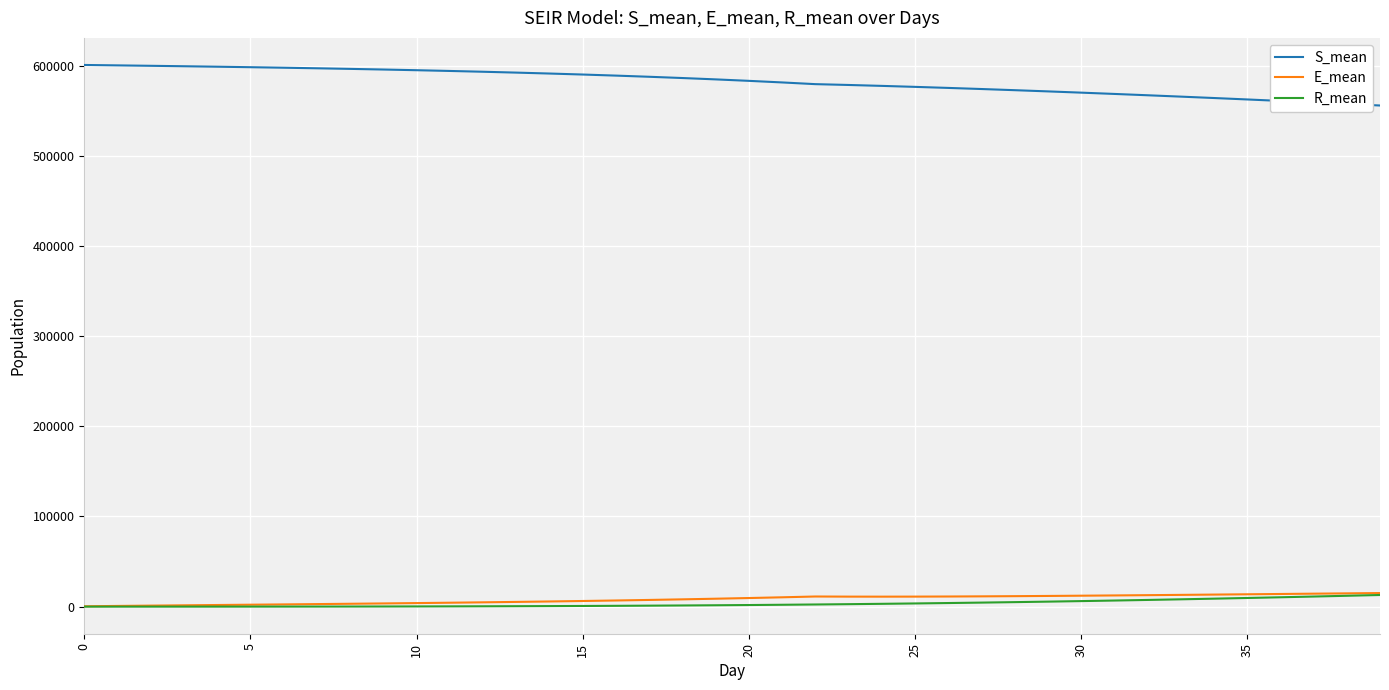

What is the highest value of the E_mean series?

15062.1